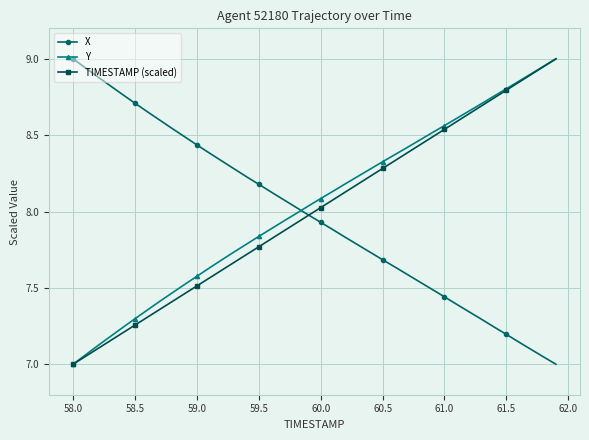

Which series ends up on top after the final intersection of X and Y?

Y